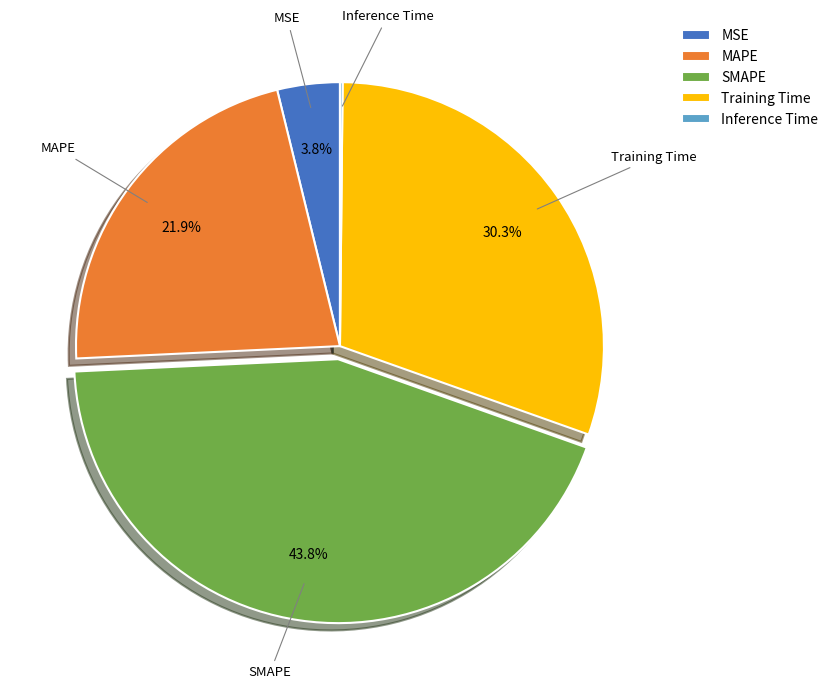

What percentage is the SMAPE slice, to the nearest percent?

44%